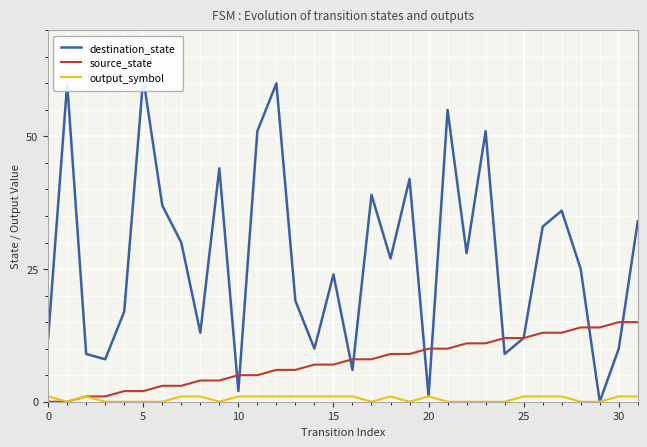

Is this an area chart (filled region under the line)?

No